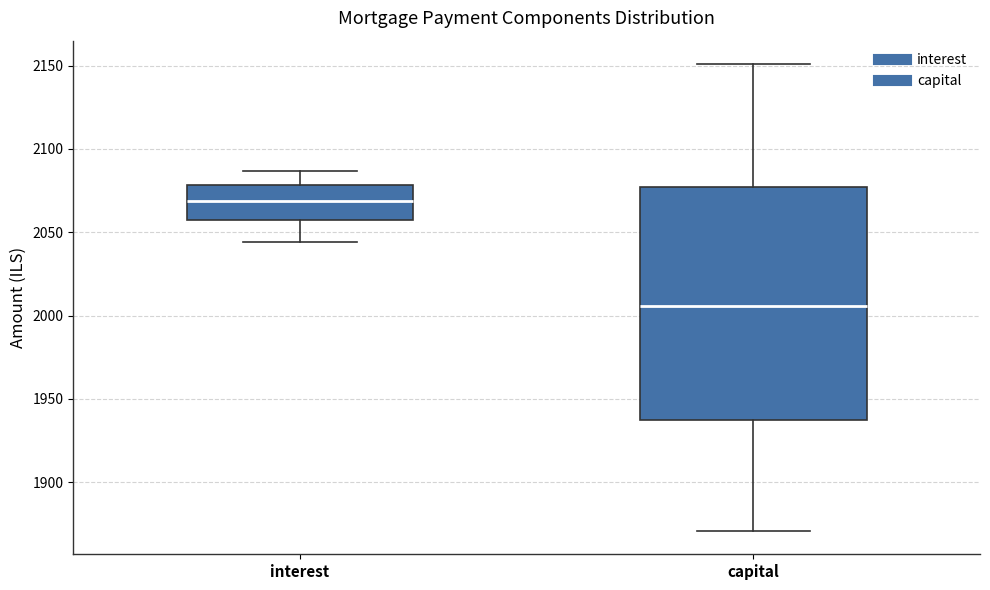

Reading left to right, read every box against the y-axis: the position of its median line, the range the box covers, and the ends of its whiskers. The values are not printed on the chart, so give them approximately, as read against the axis.

interest: median 2070, box 2055 to 2080, whiskers 2045 to 2085
capital: median 2005, box 1935 to 2075, whiskers 1870 to 2150